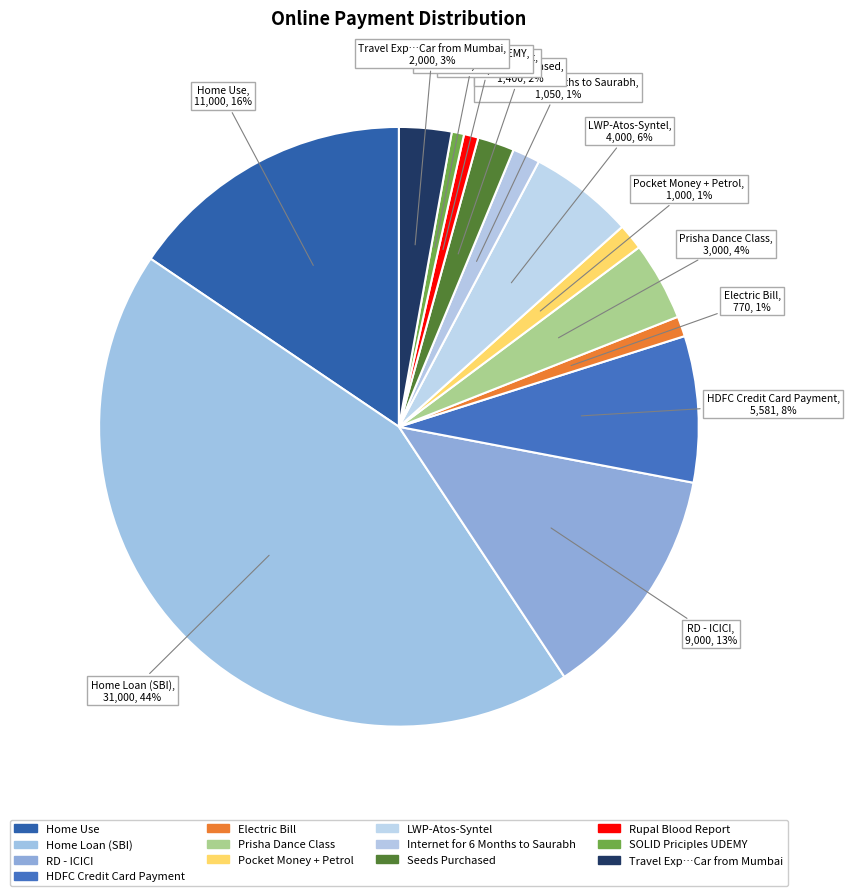

To the nearest percent, what is the average slice percentage?

8%